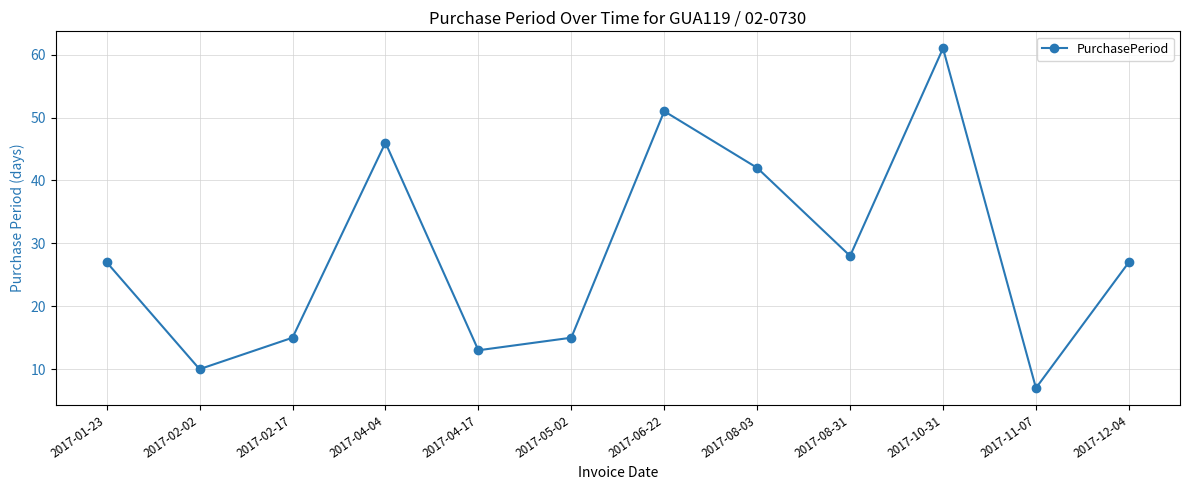

The value at 2017-05-02 is 9. True or false?

False